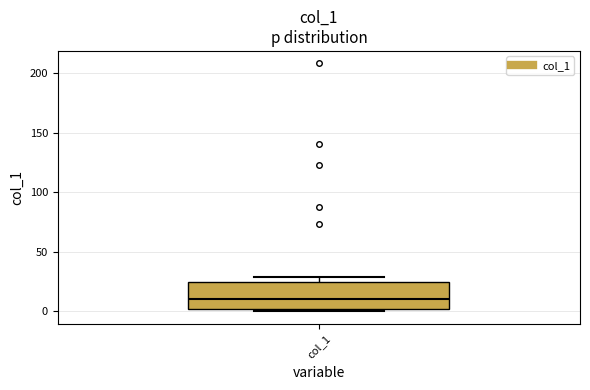

Where is the lower edge of the box for col_1 on the y-axis? The values are not printed on the chart, so give them approximately, as read against the axis.

0